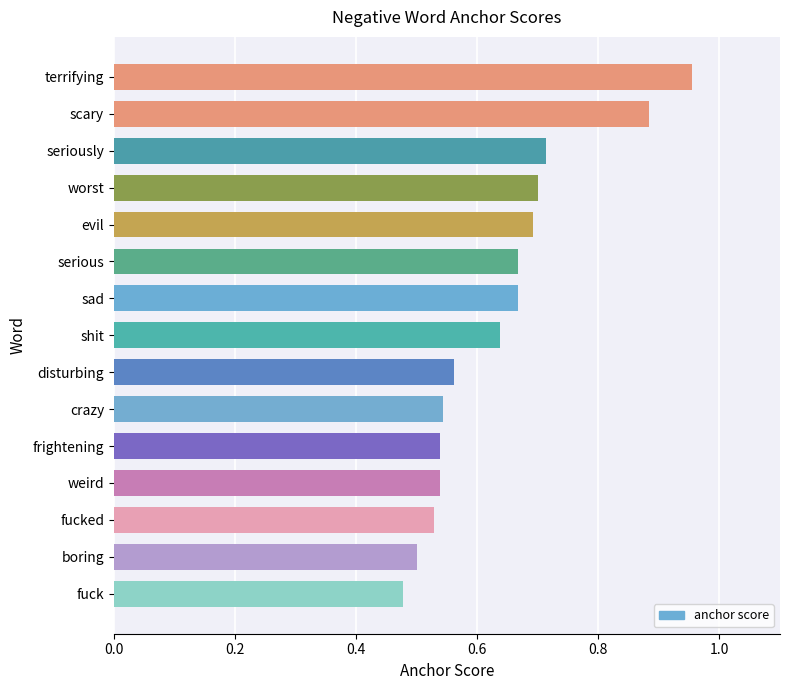

At which category does the chart reach its peak across all series?

terrifying